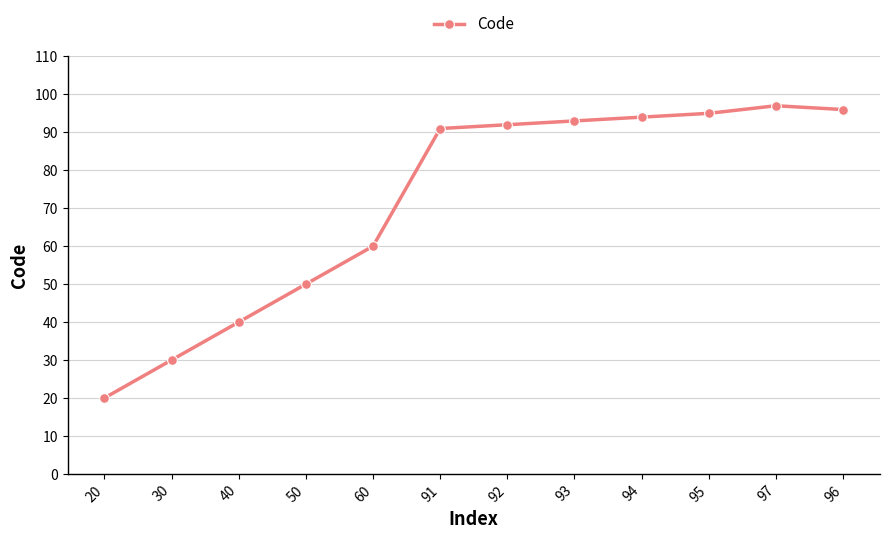

What value does the data have at 20, to the nearest 5?

20